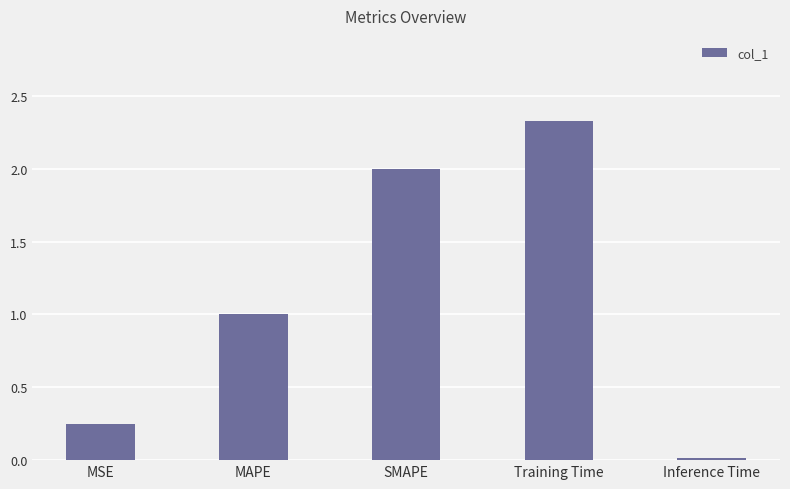

Are the bars horizontal?

No